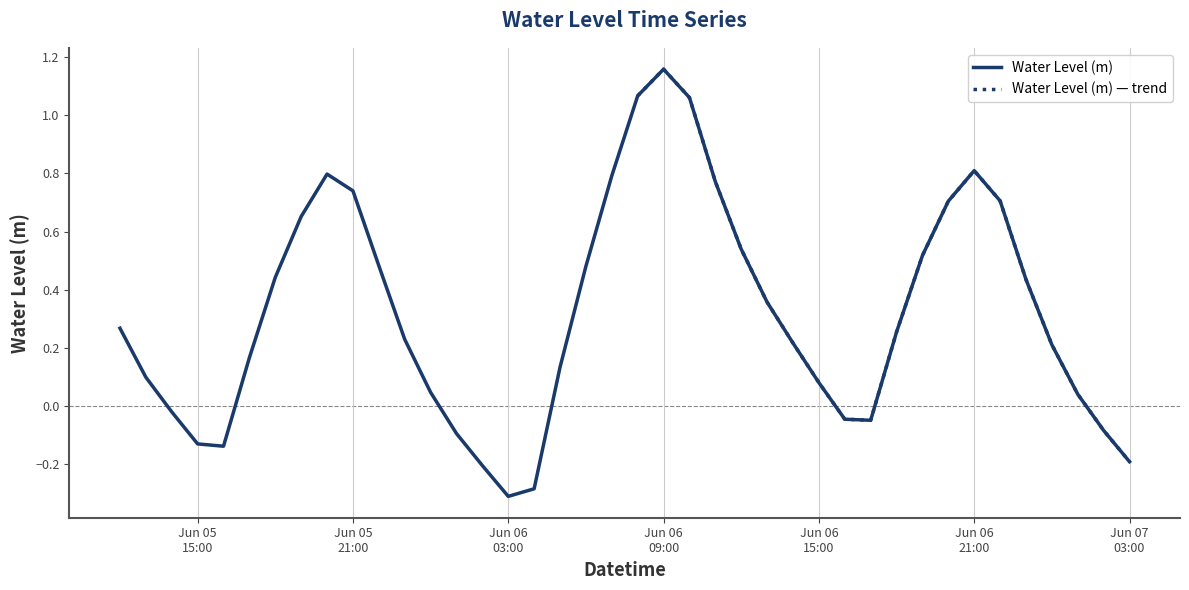

How many interior local valleys (lower than both neighbors) does the data have?

3